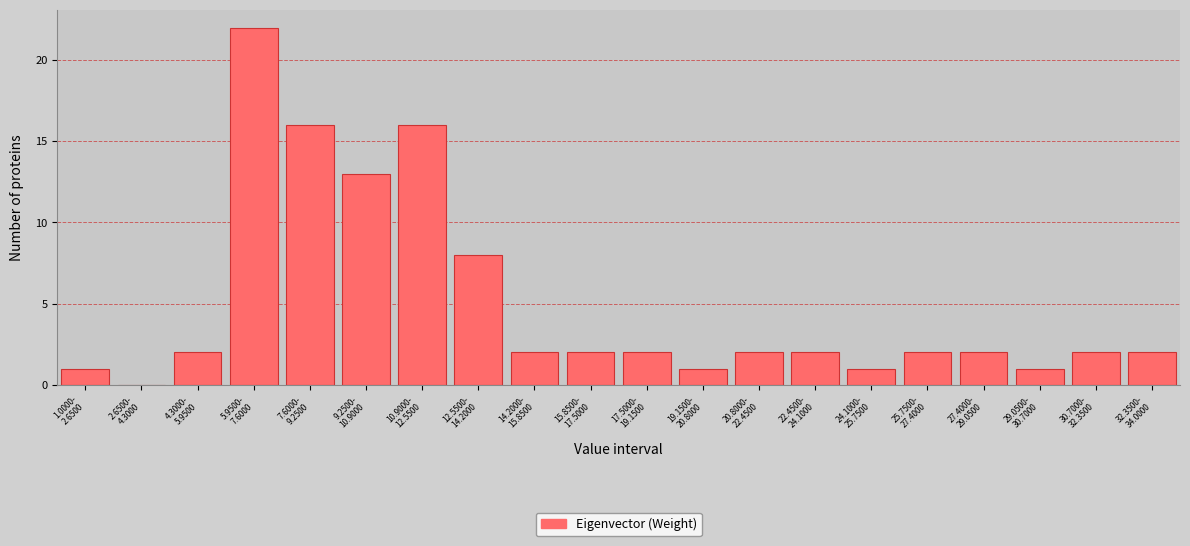

What is the greatest value displayed?

22